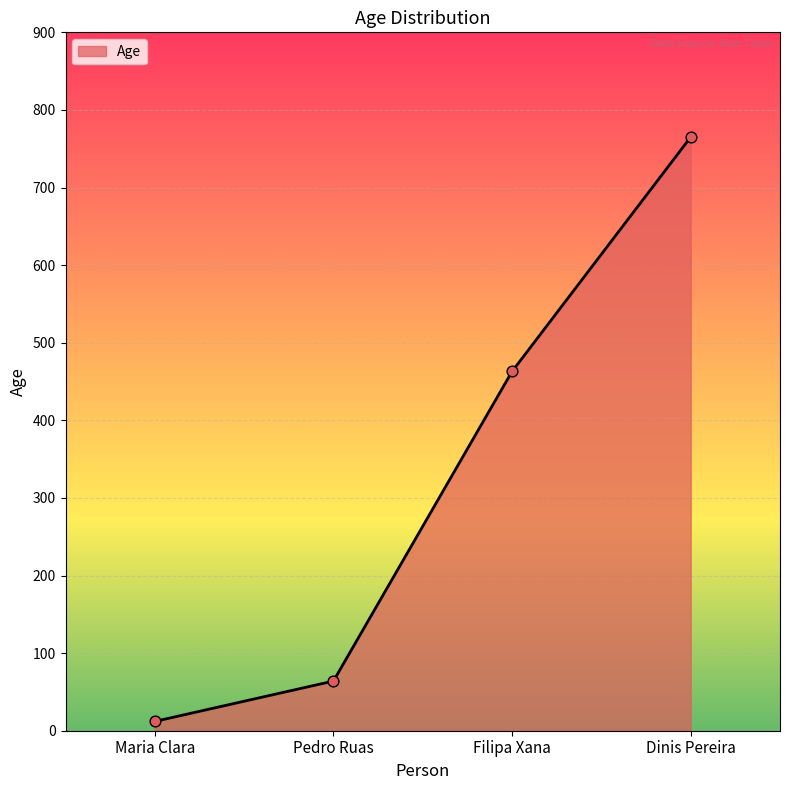

What is the change in value from Pedro Ruas to Dinis Pereira?

+701